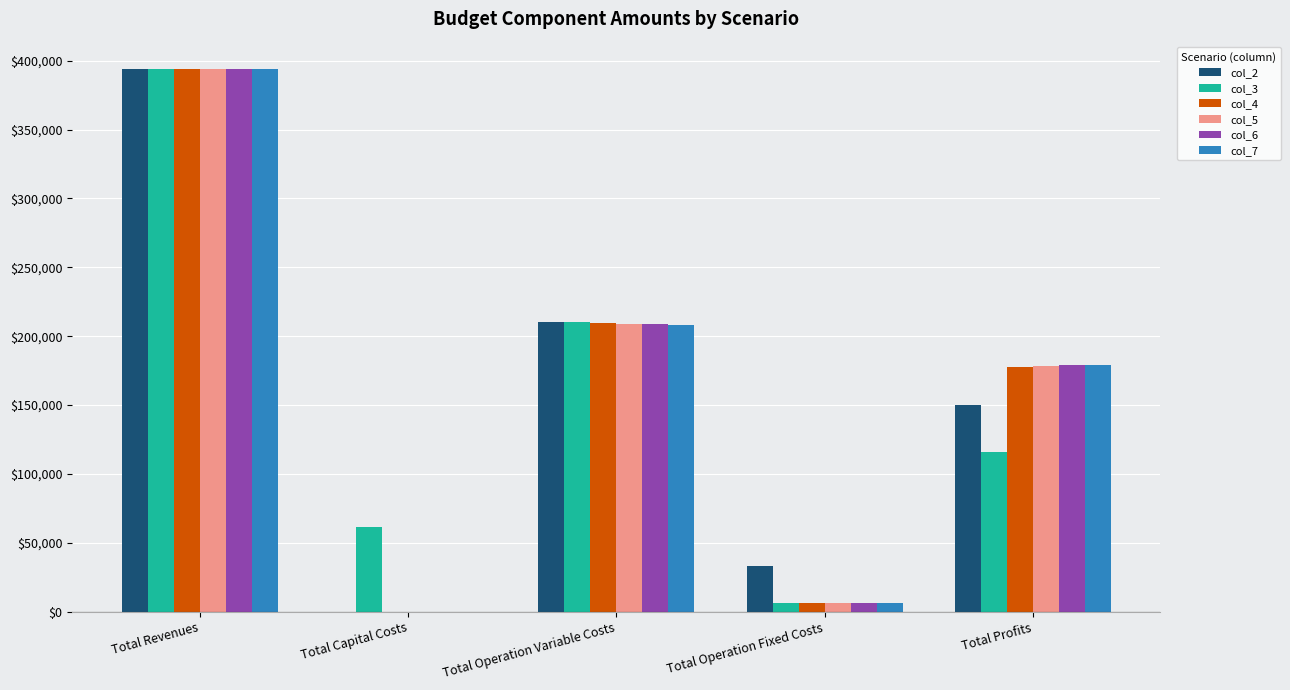

How many data points in col_3 are above 115894?

3